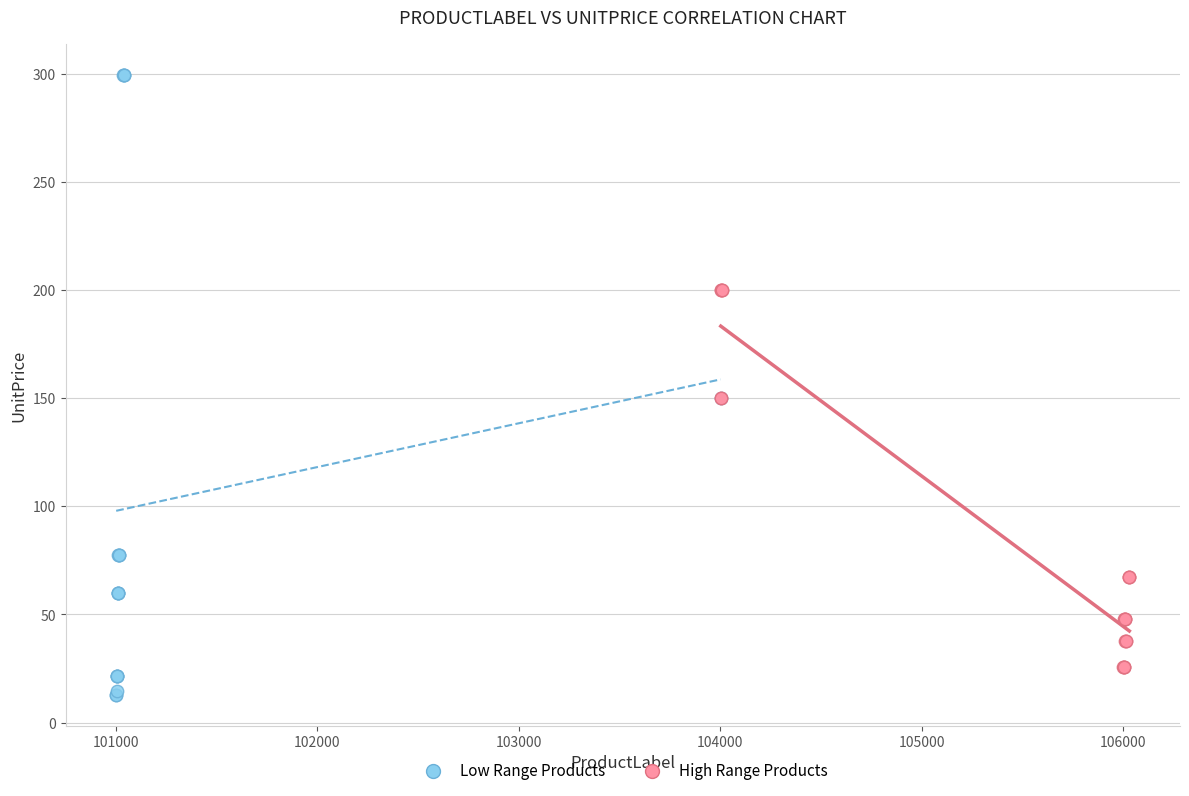

What are all the series names shown in the legend?

Low Range Products, High Range Products